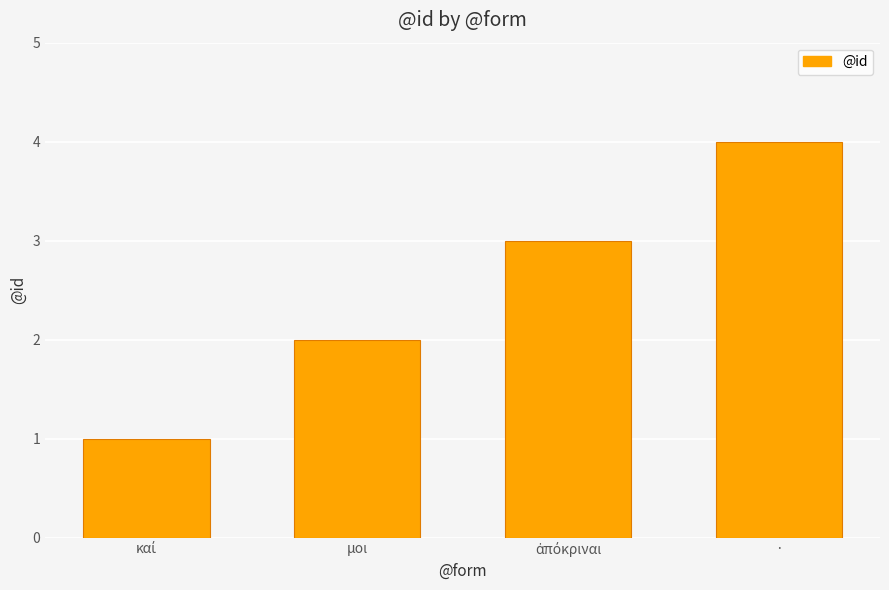

Reading left to right, extract all data points from this chart.

1	2	3	4